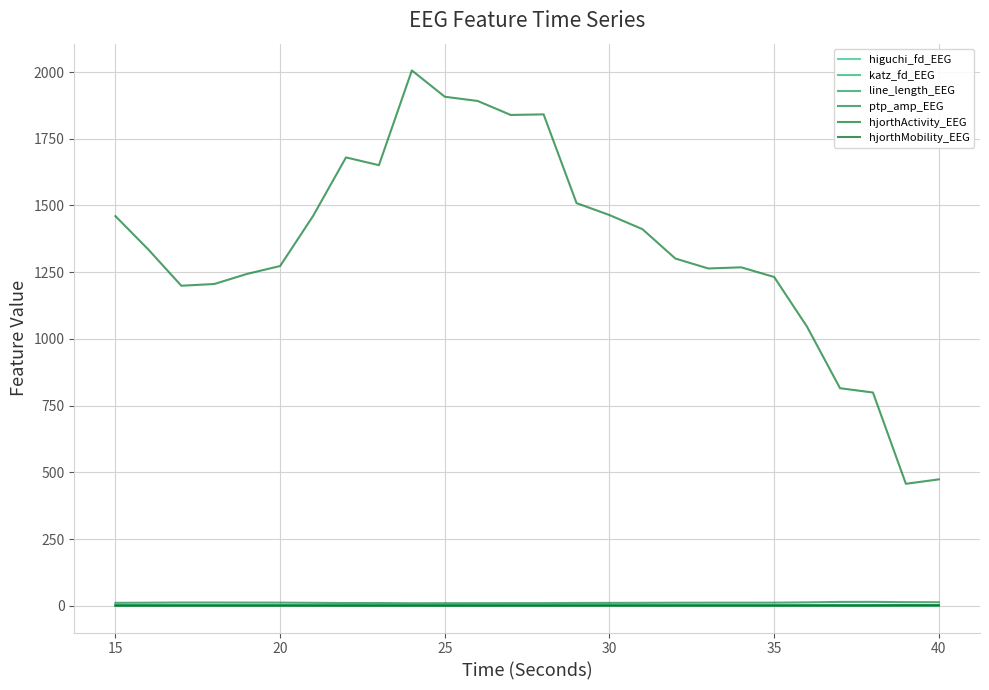

Which series has the largest total across all categories?

hjorthActivity_EEG